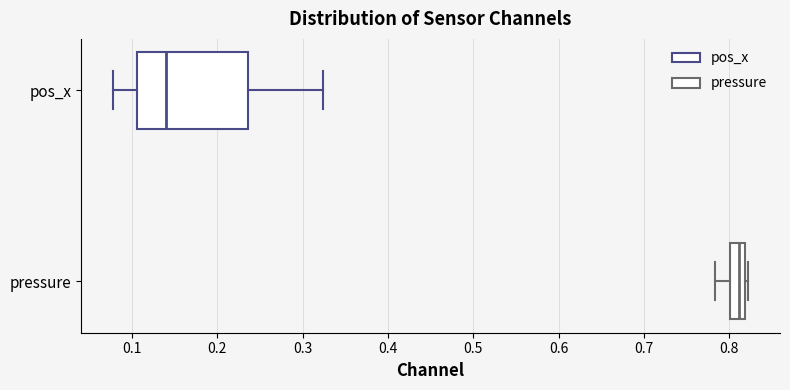

Which box is the widest, from its left edge to its right edge?

pos_x